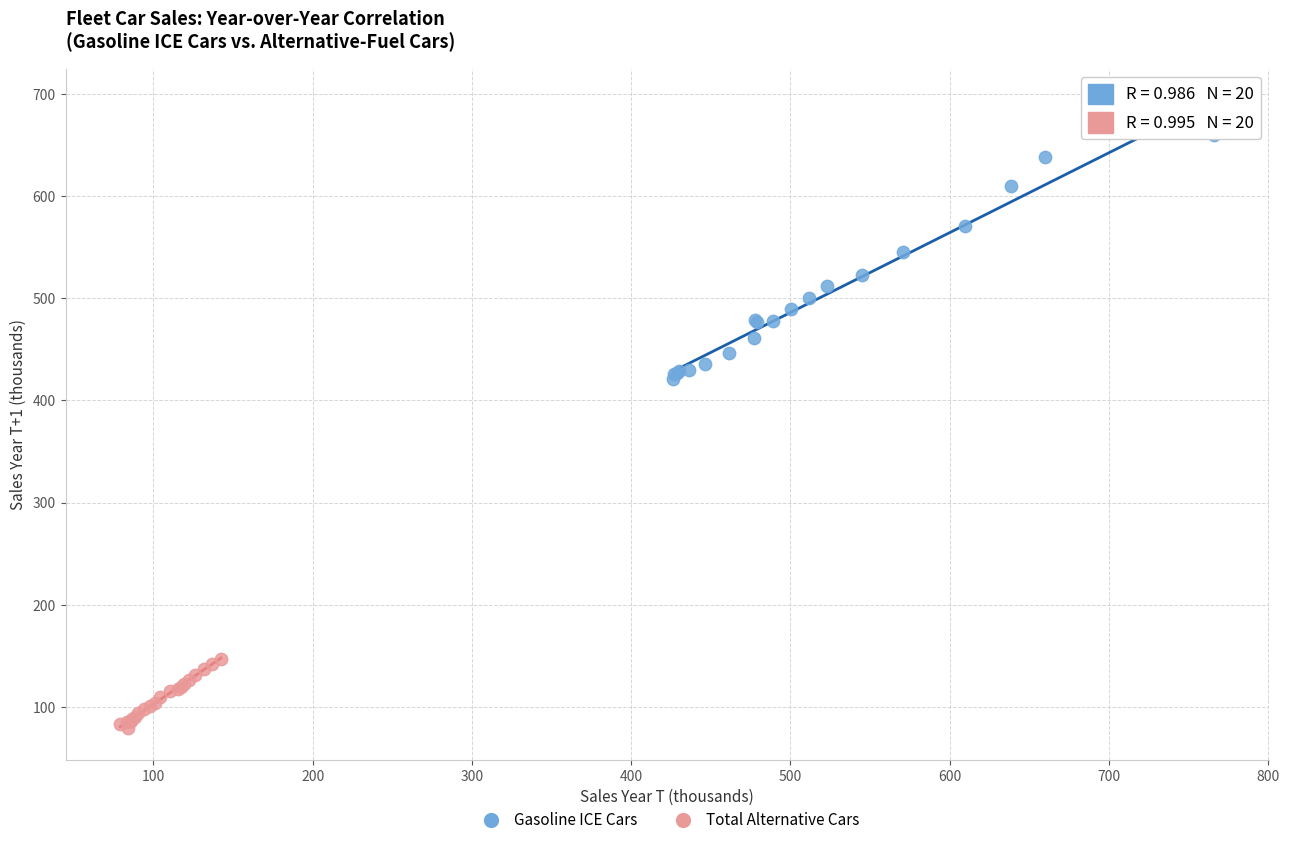

Which series contains the lowest Y value?

Total Alternative Cars